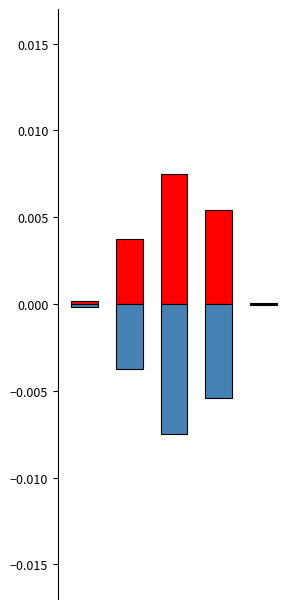

Are the bars horizontal?

No